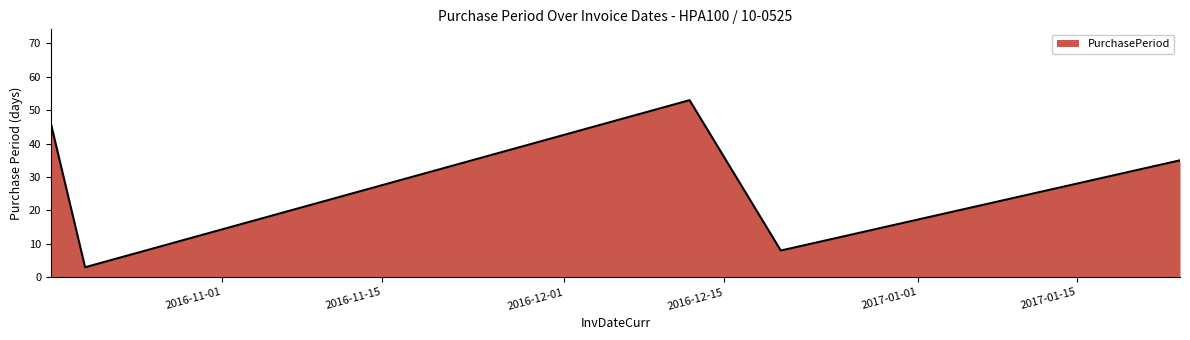

True or false: the data has more than 2 interior local peaks.

False